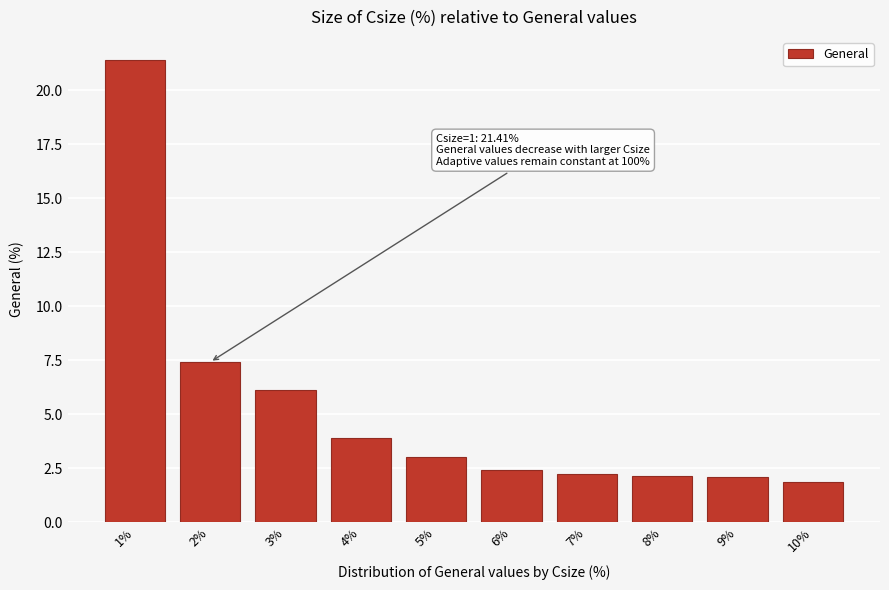

What is the change in value from 2% to 8%?

-5.3